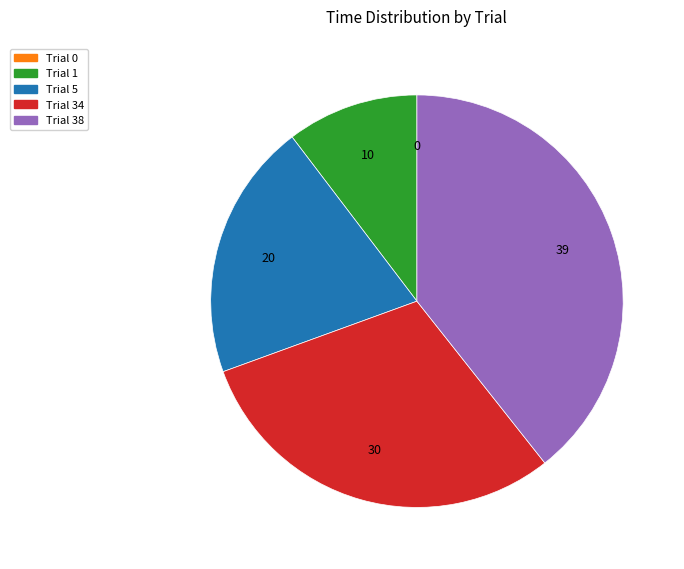

What is the largest slice in the pie chart?

Trial 38